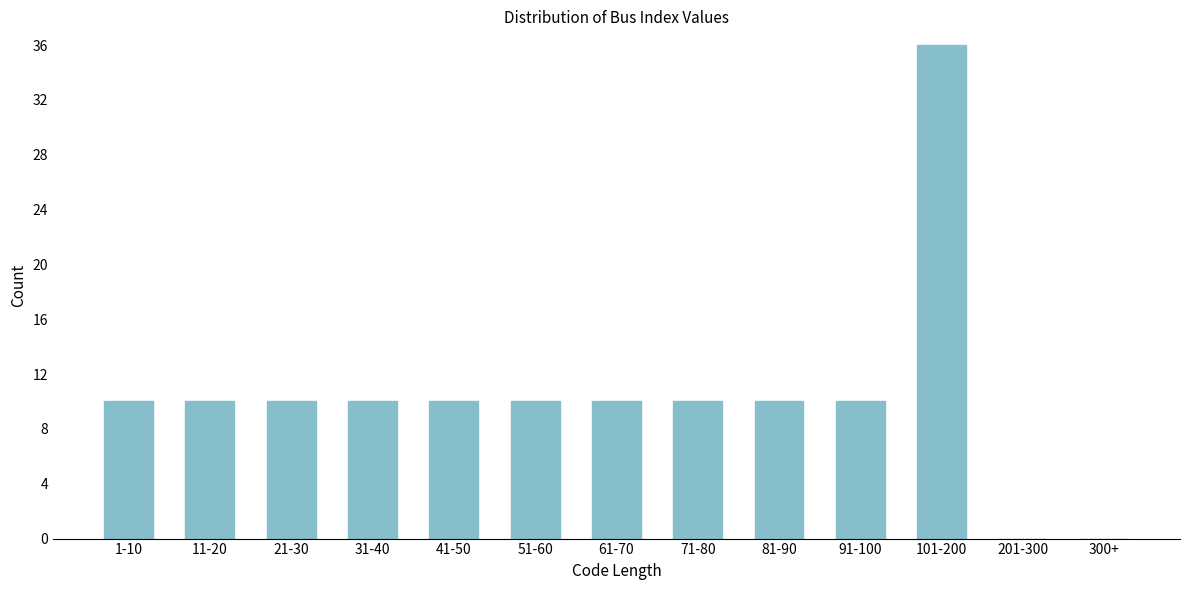

Reading left to right, what are all the values shown in this chart?

1-10=10	11-20=10	21-30=10	31-40=10	41-50=10	51-60=10	61-70=10	71-80=10	81-90=10	91-100=10	101-200=36	201-300=0	300+=0